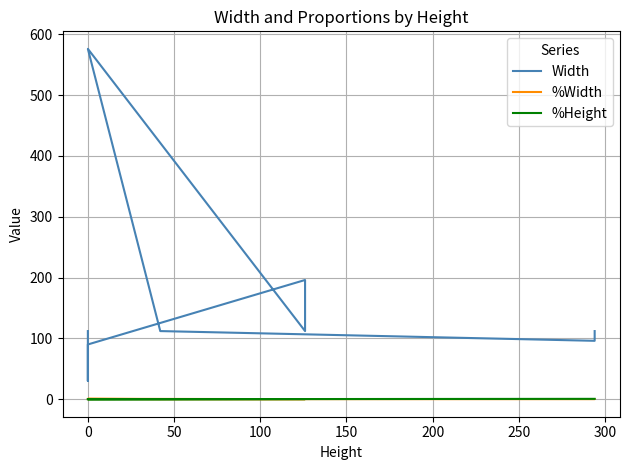

Reading left to right, transcribe all the data shown in this chart.

Width: 112.0	96.0	112.0	576.0	112.0	168.0	196.0	90.0	30.0	96.0	112.0
%Width: 0.1	0.1	0.1	0.6	0.1	0.2	0.2	0.1	0.0	0.1	0.1
%Height: 0.6	0.6	0.1	0.0	0.2	0.2	0.2	0.0	0.0	0.0	0.0